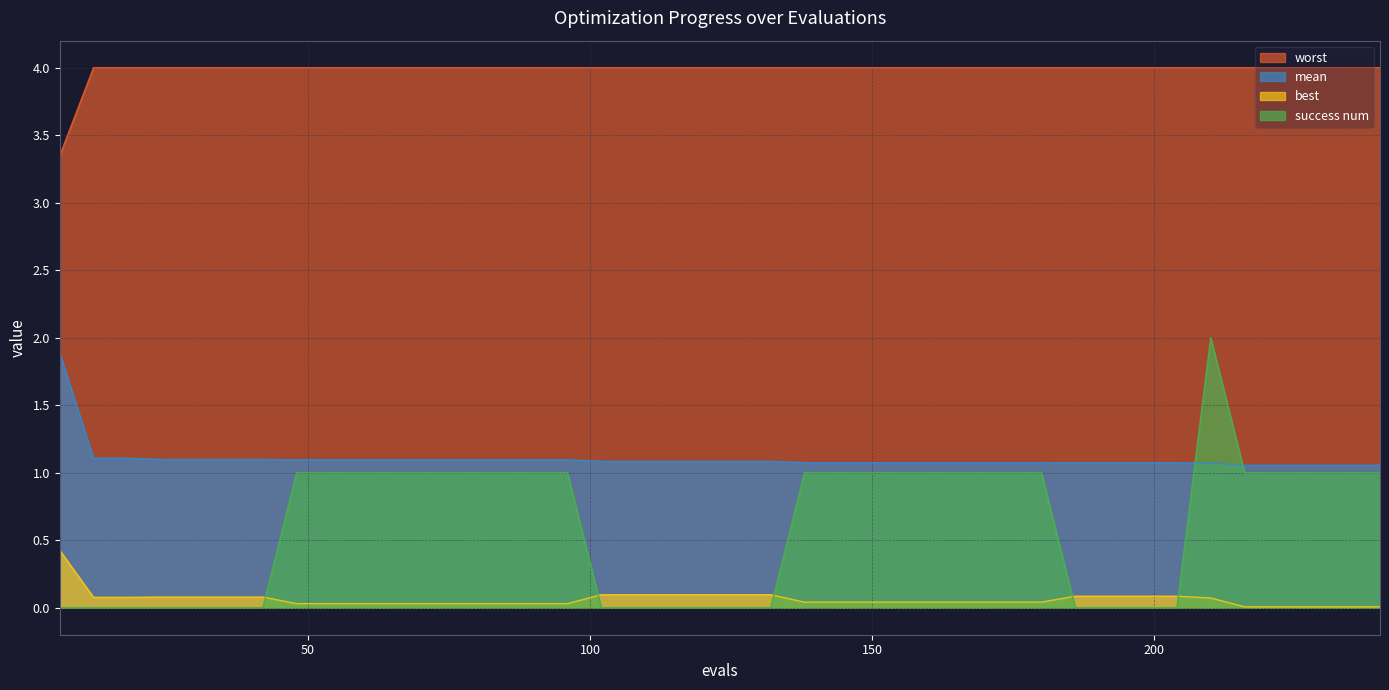

What is the total value across all series at 120?

5.2